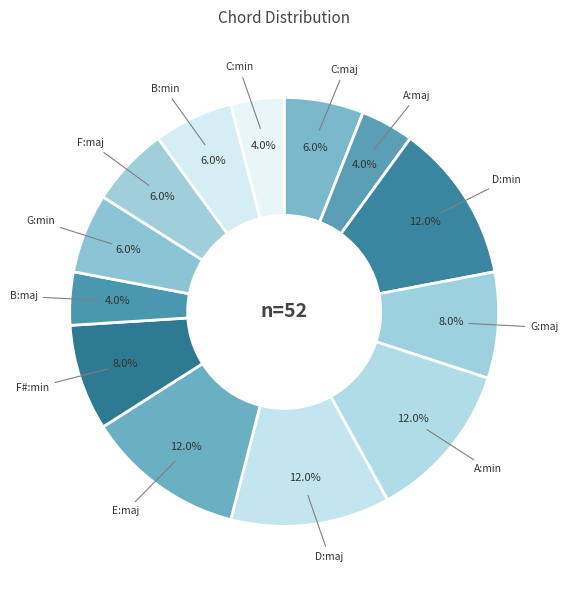

How many slices are in this pie chart?

13